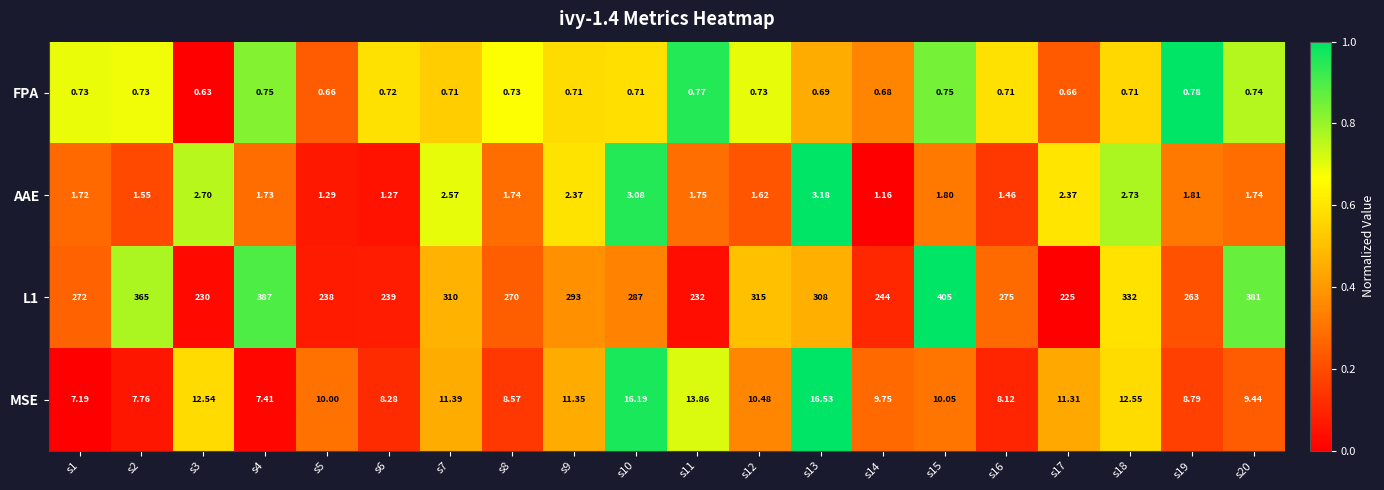

Is the value of L1 at s19 greater than the value of AAE at s13?

Yes